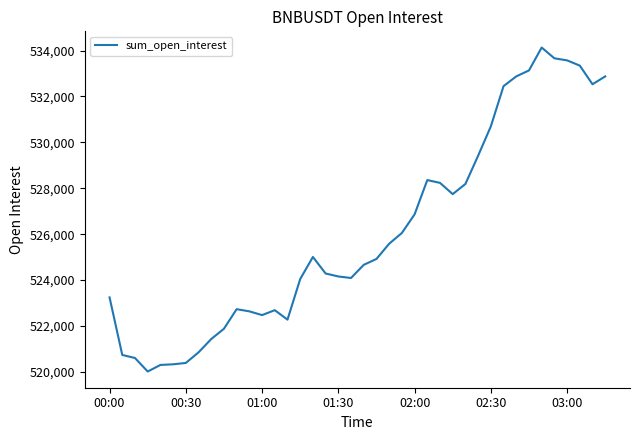

What is the sum of all values?

21043527.8